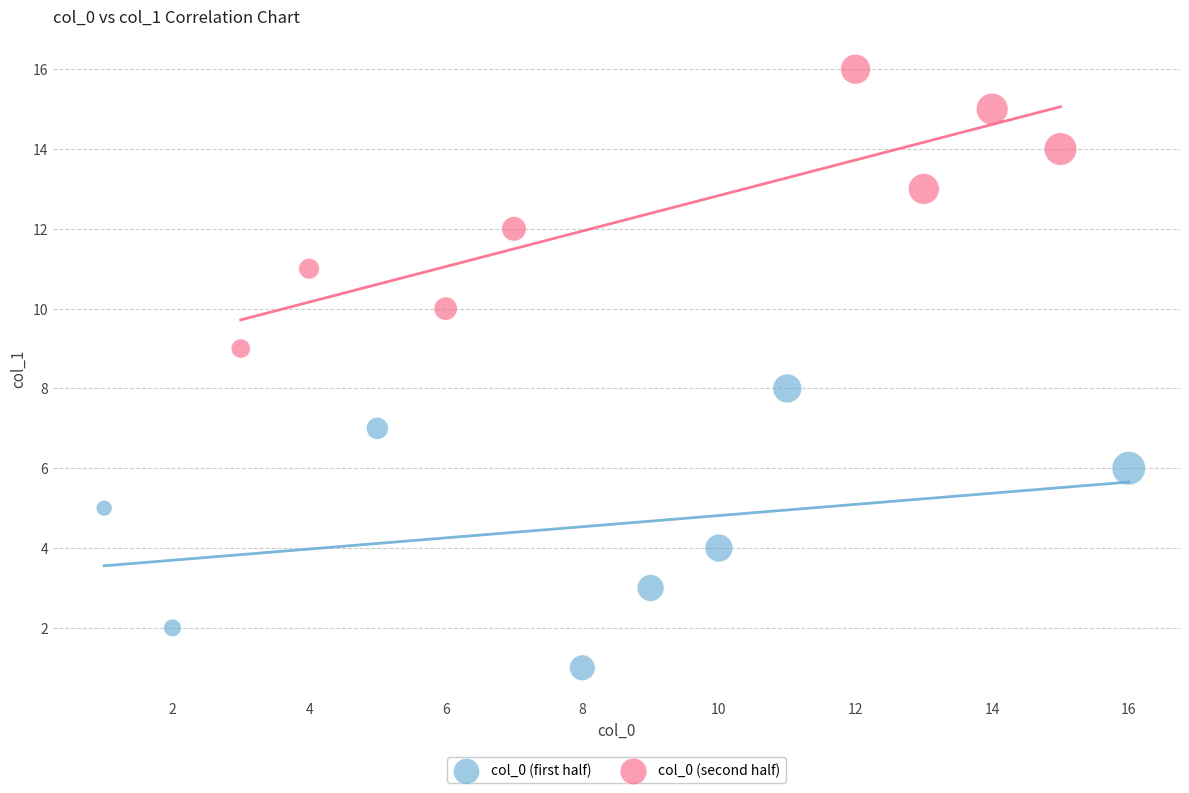

Which series reaches the maximum Y coordinate?

col_0 (second half)